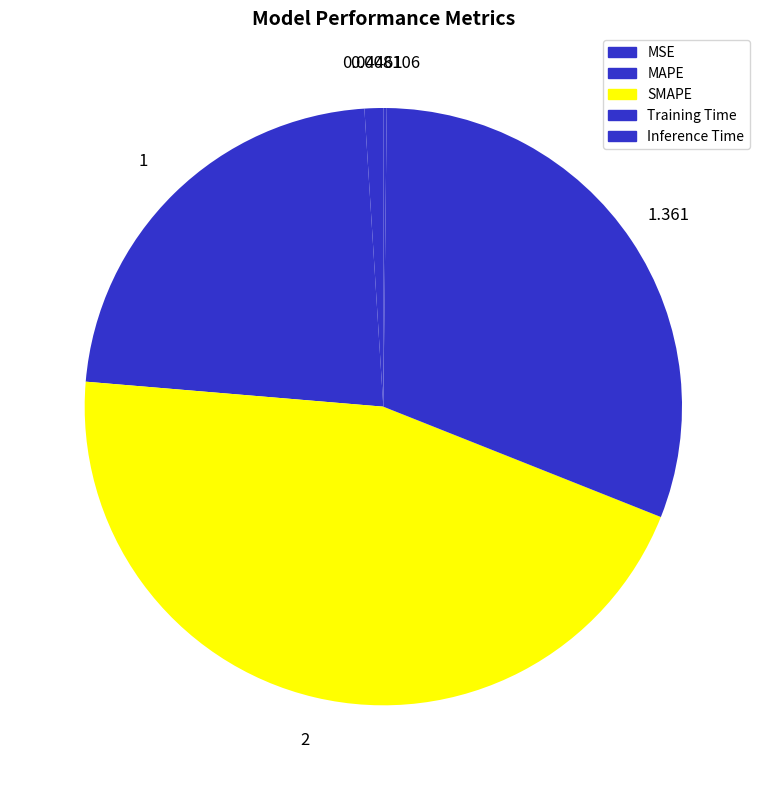

Is it true that MSE is 1% of the pie?

True